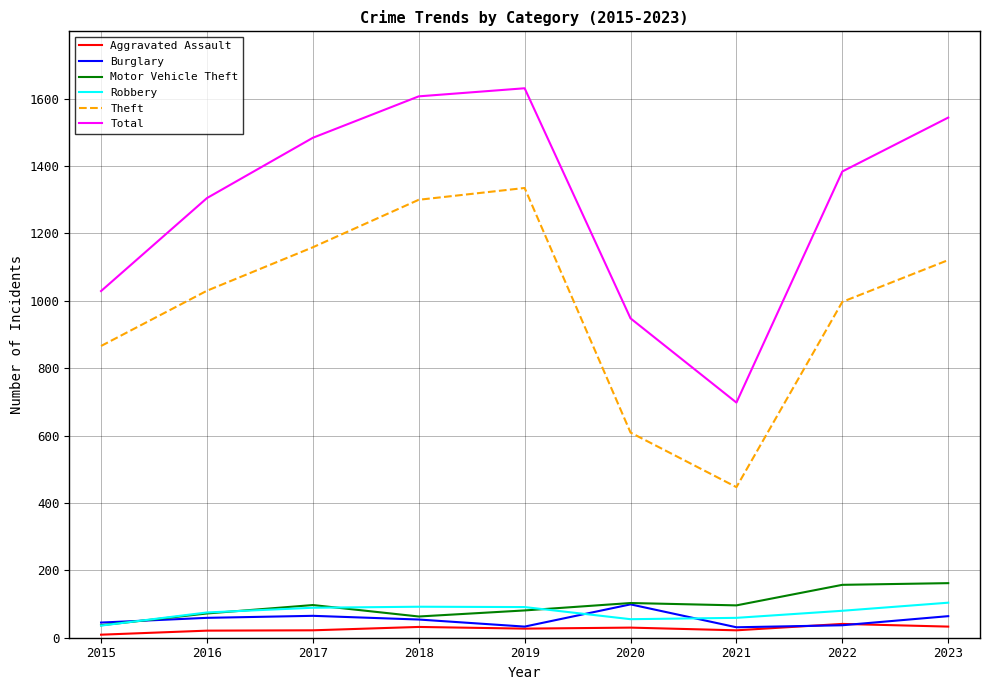

What is the greatest value displayed?

1631